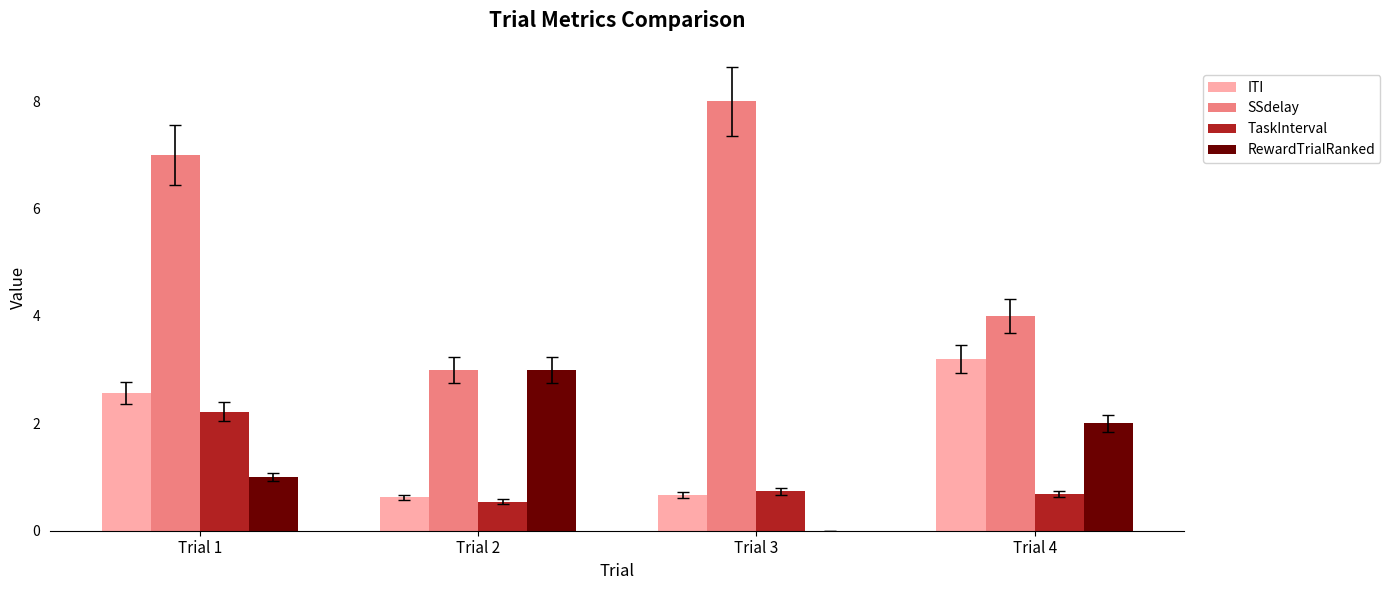

What is the greatest value displayed?

8.0